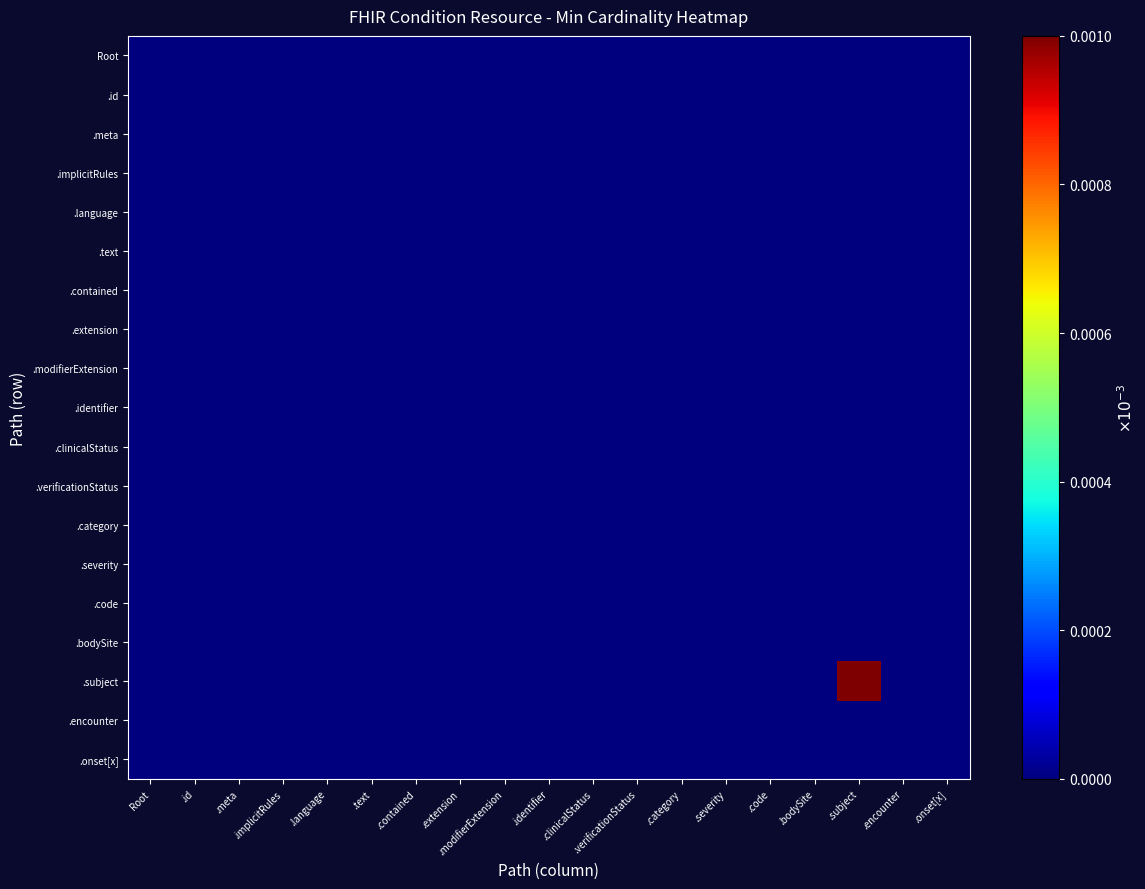

Between .id and .encounter, which is larger?

.id